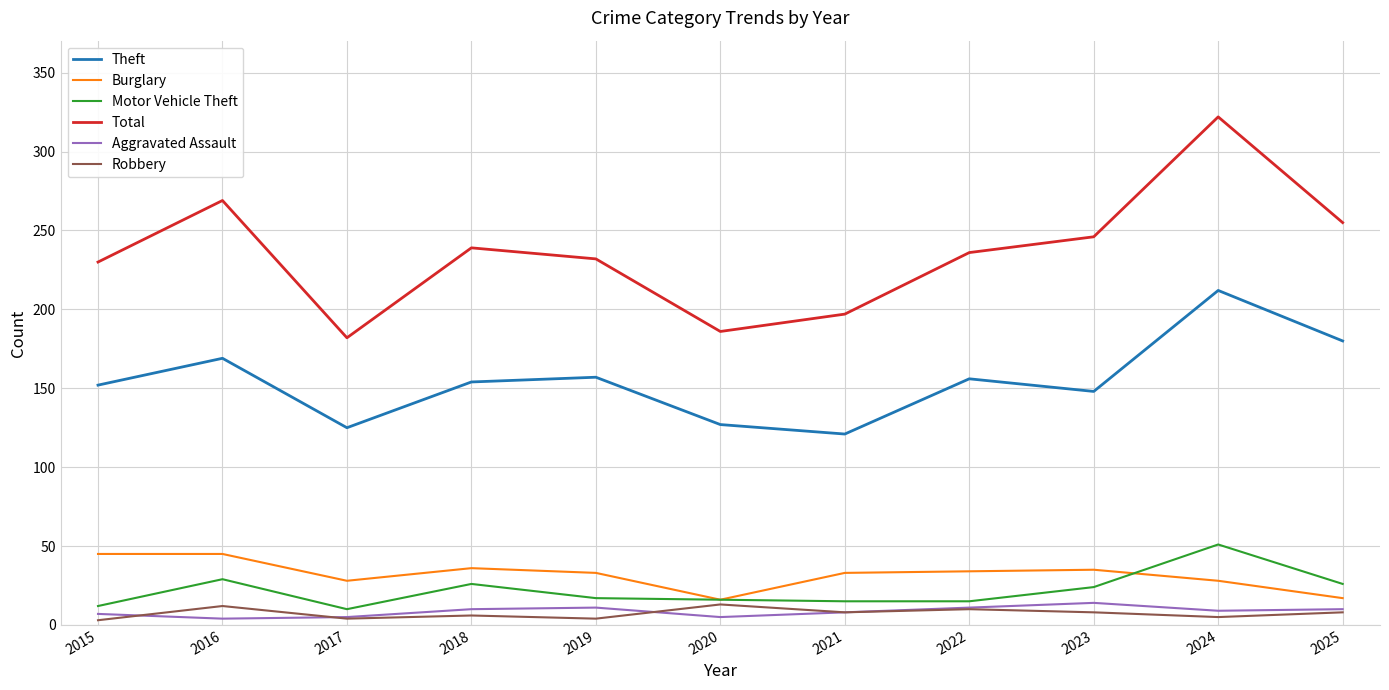

True or false: Theft and Total cross at least once.

False